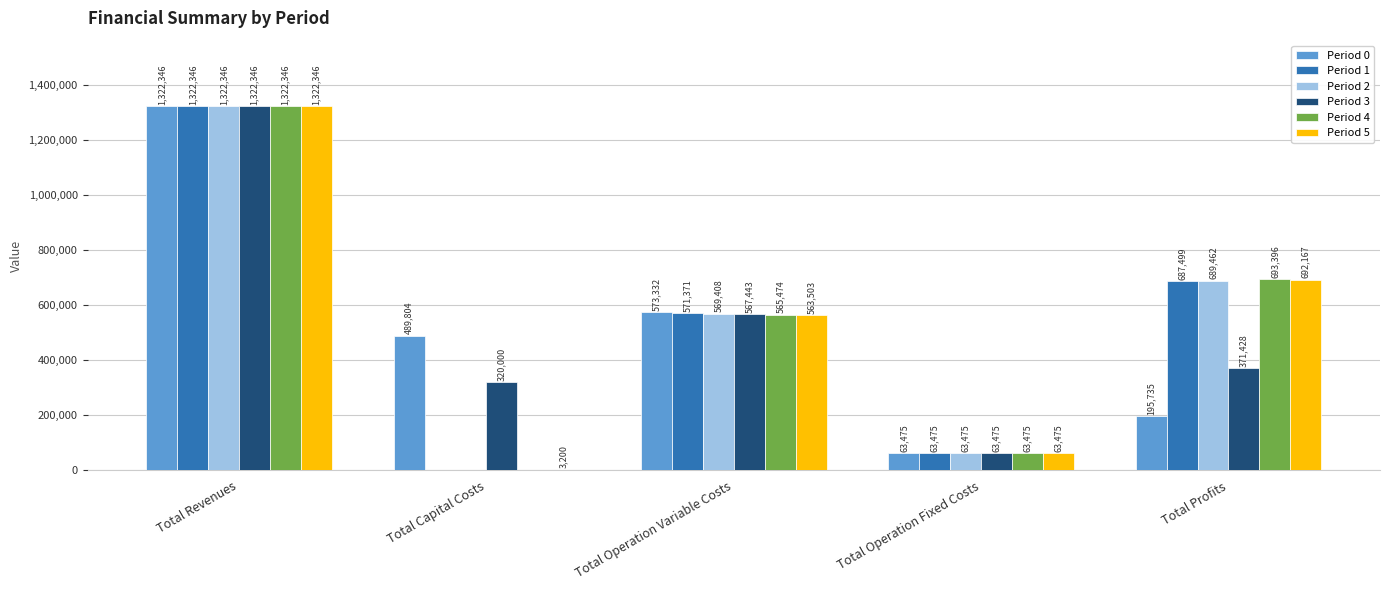

At which category is the sum across all series the highest?

Total Revenues